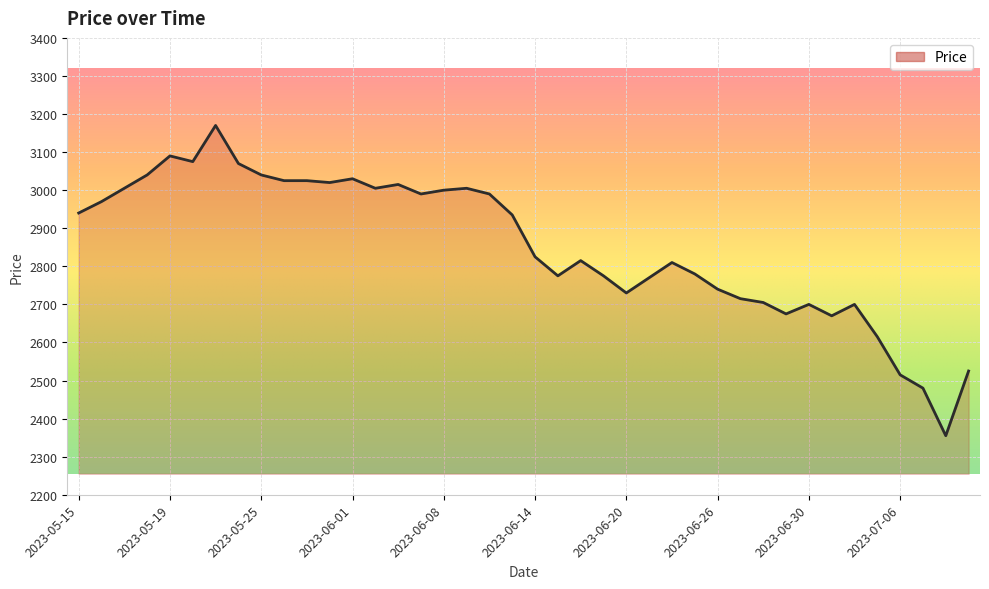

What is the average value?

2853